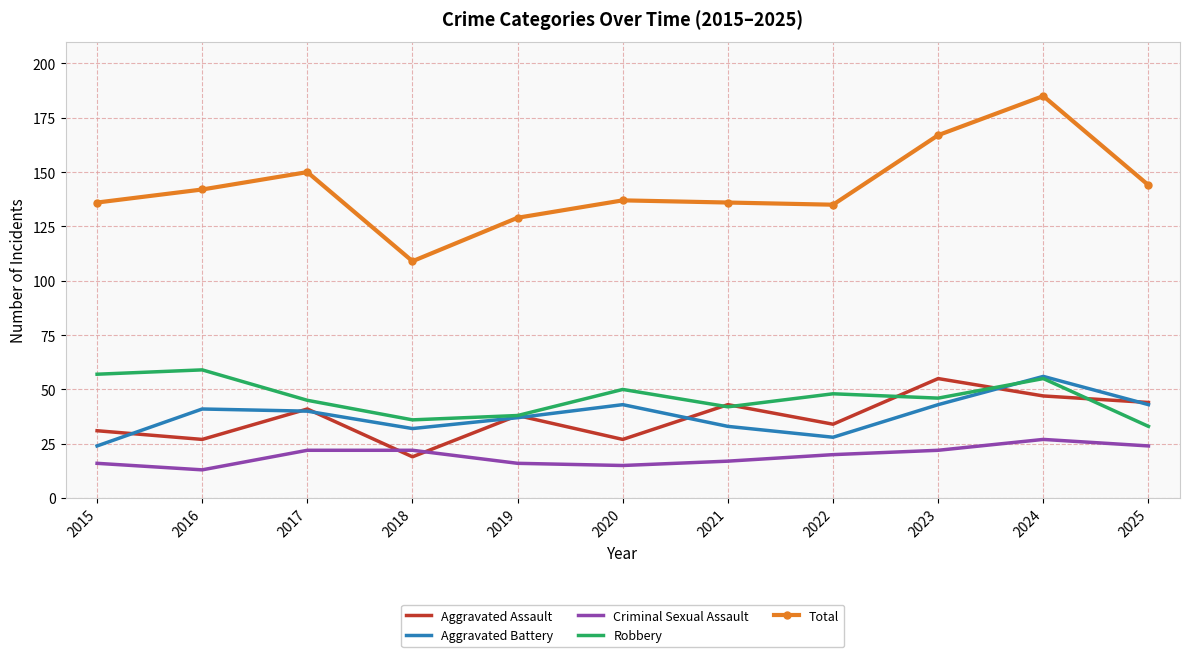

True or false: Criminal Sexual Assault and Total cross at least once.

False